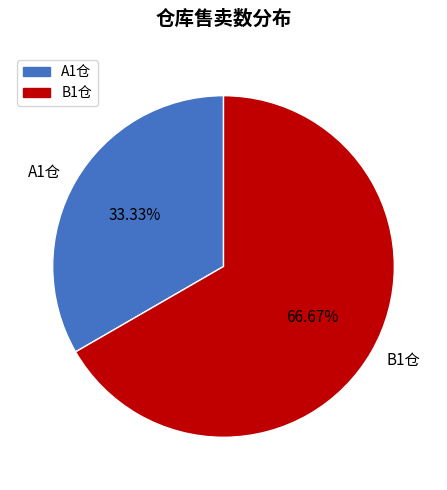

How many segments does this pie chart have?

2